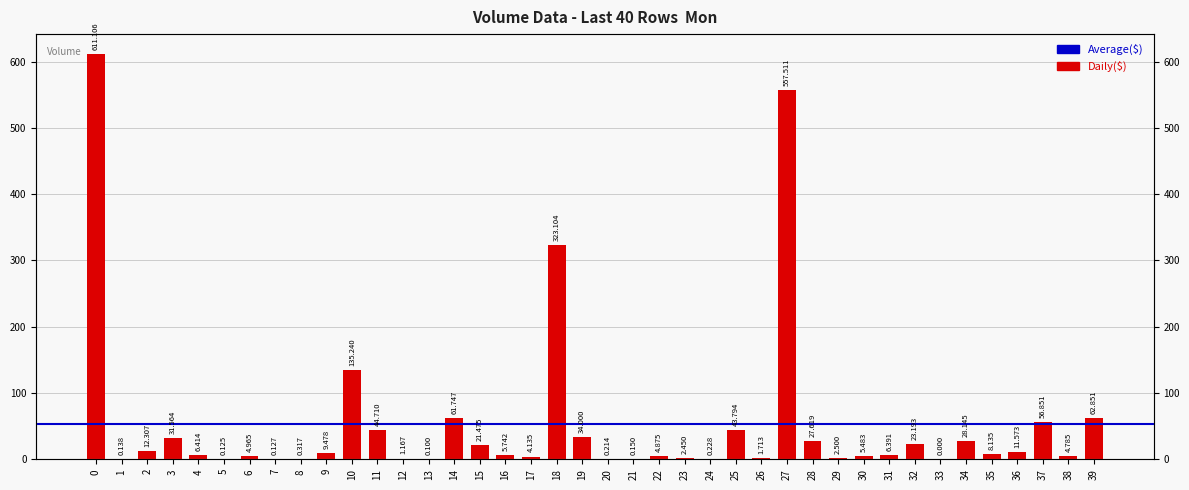

Reading left to right, extract all data points from this chart.

0=611.1	1=0.1	2=12.3	3=31.6	4=6.4	5=0.1	6=5.0	7=0.1	8=0.3	9=9.5	10=135.2	11=44.7	12=1.2	13=0.1	14=61.7	15=21.5	16=5.7	17=4.1	18=323.1	19=34.0	20=0.2	21=0.1	22=4.9	23=2.5	24=0.2	25=43.8	26=1.7	27=557.5	28=27.6	29=2.5	30=5.5	31=6.4	32=23.2	33=0.0	34=28.1	35=8.1	36=11.6	37=56.9	38=4.8	39=62.9